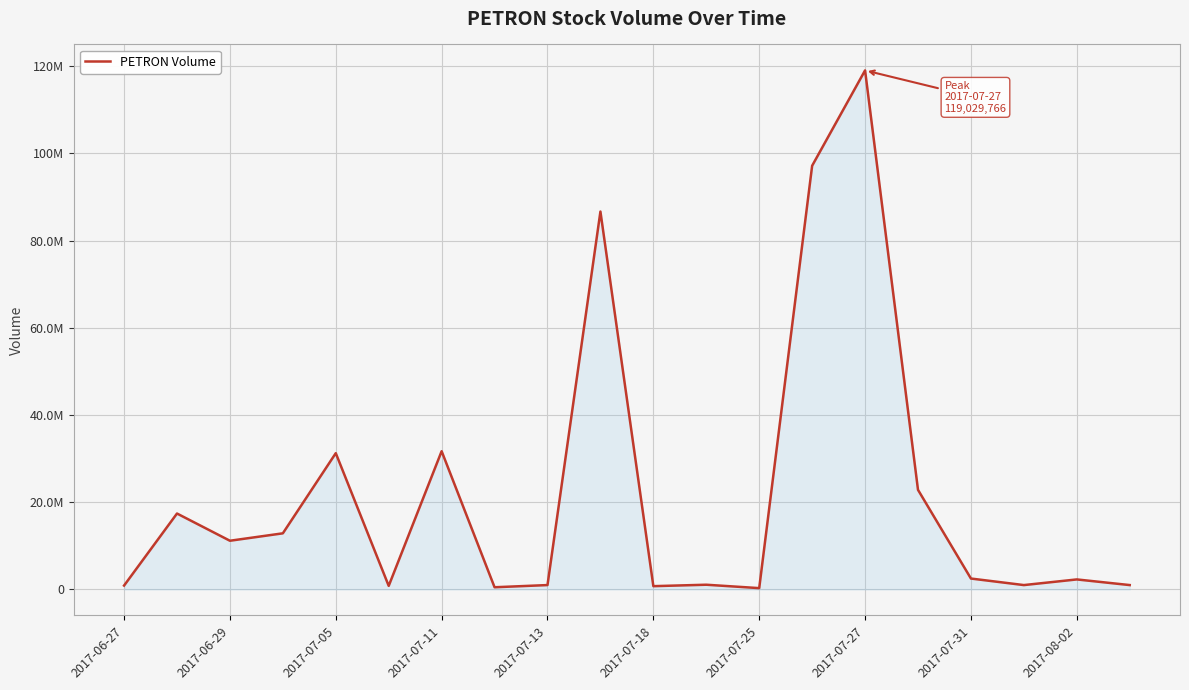

Where is the first local minimum?

2017-06-29